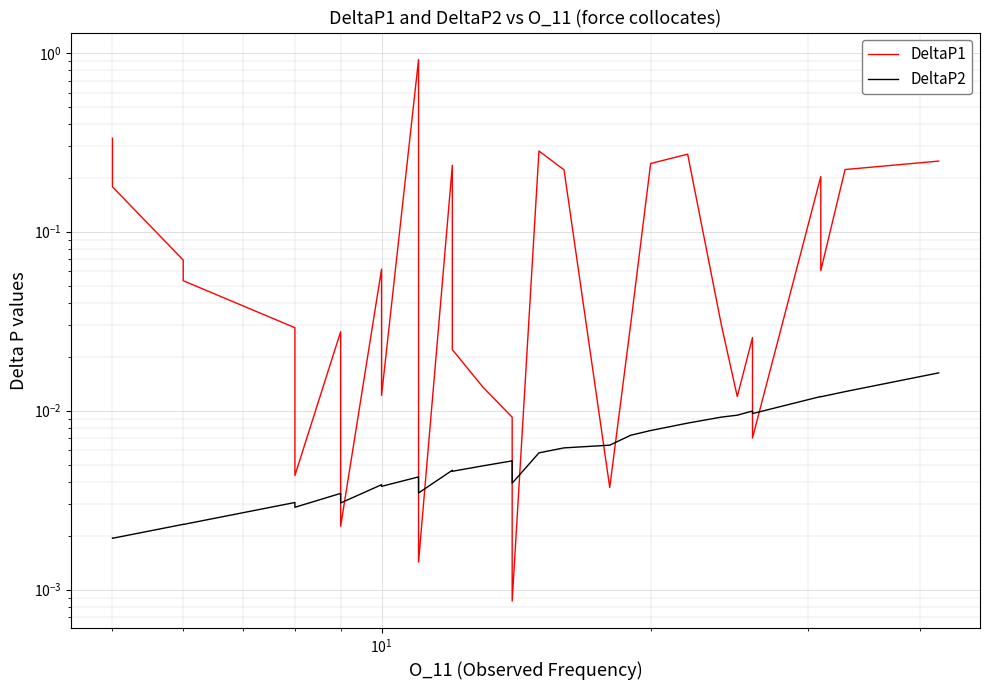

Is this an area chart (filled region under the line)?

No